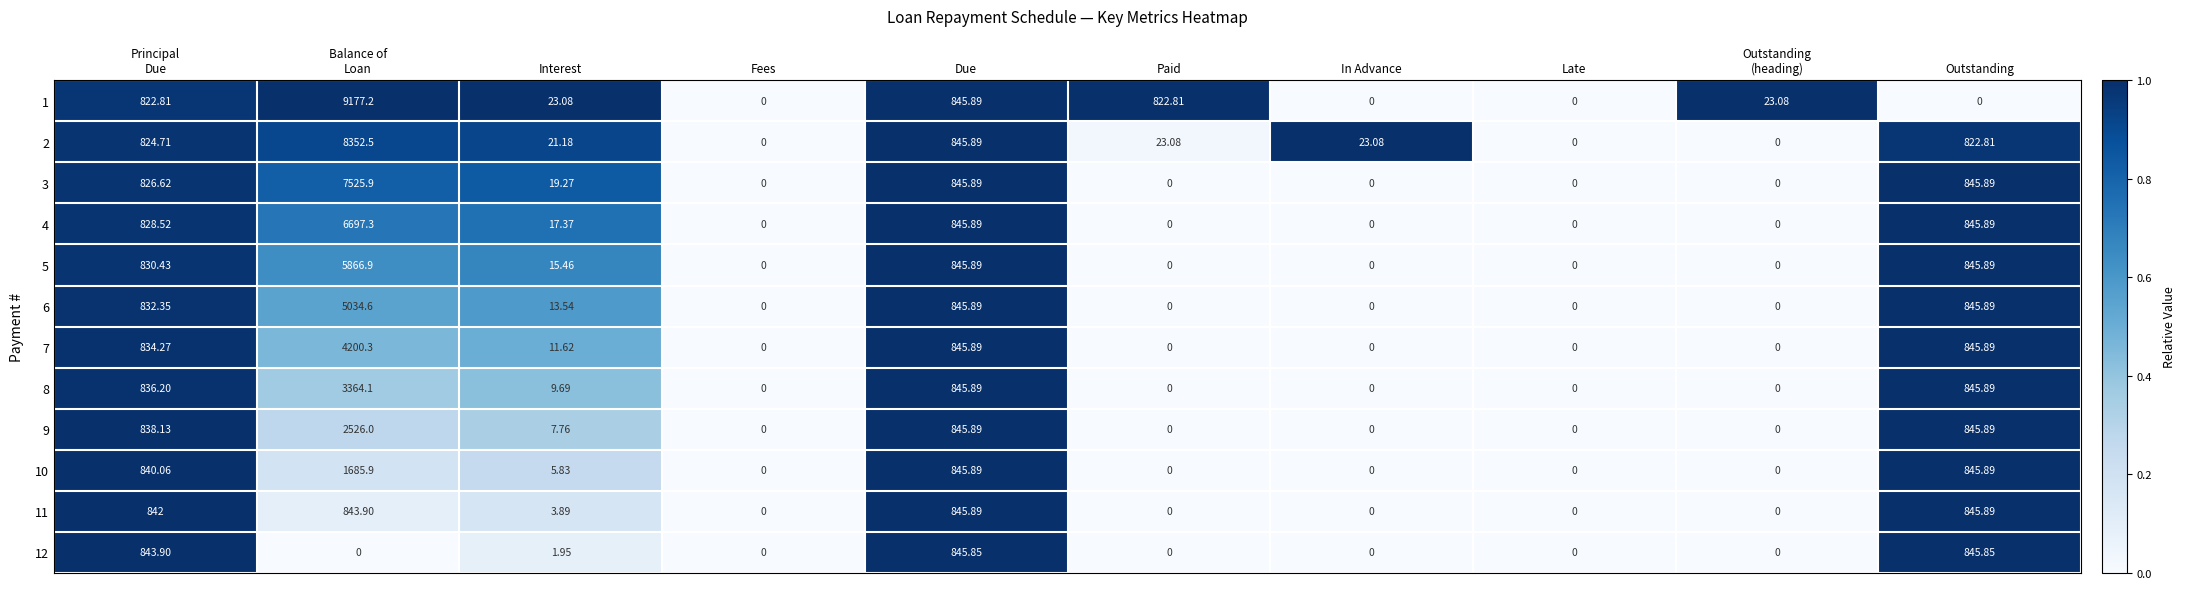

Count the number of data series in this chart.

12